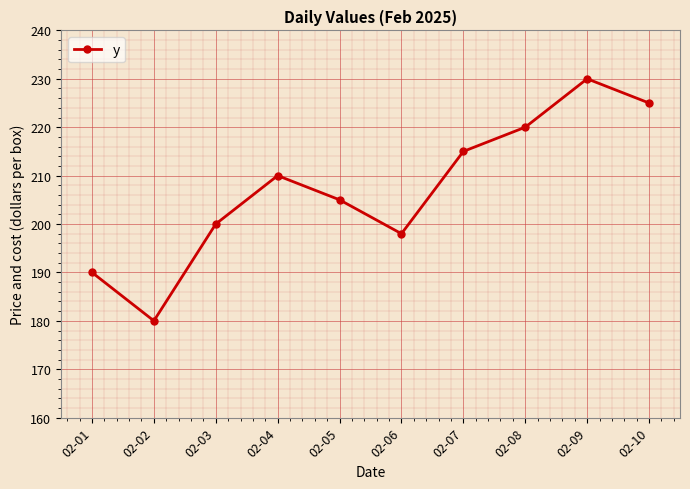

What is the ratio of the value at 02-06 to the value at 02-03?

1.0